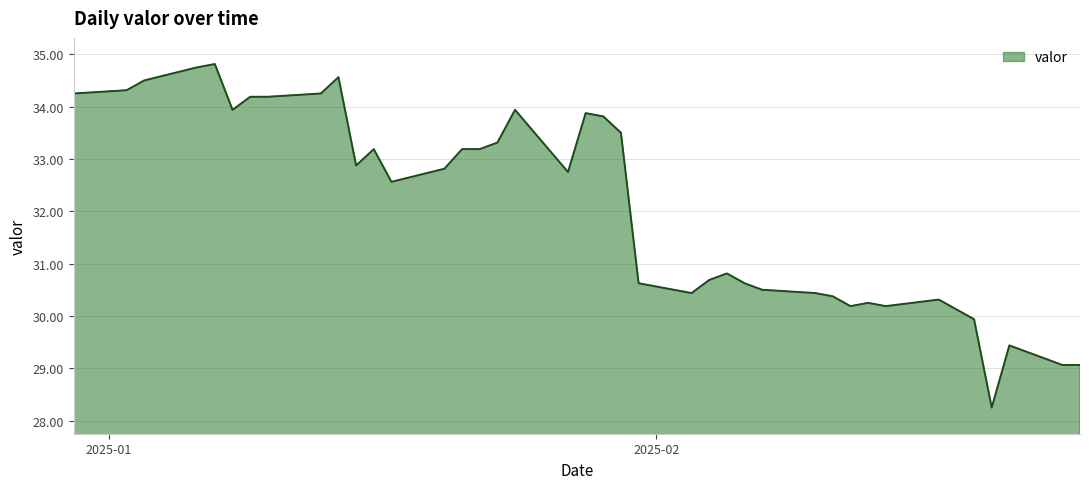

What is the greatest value displayed?

34.8